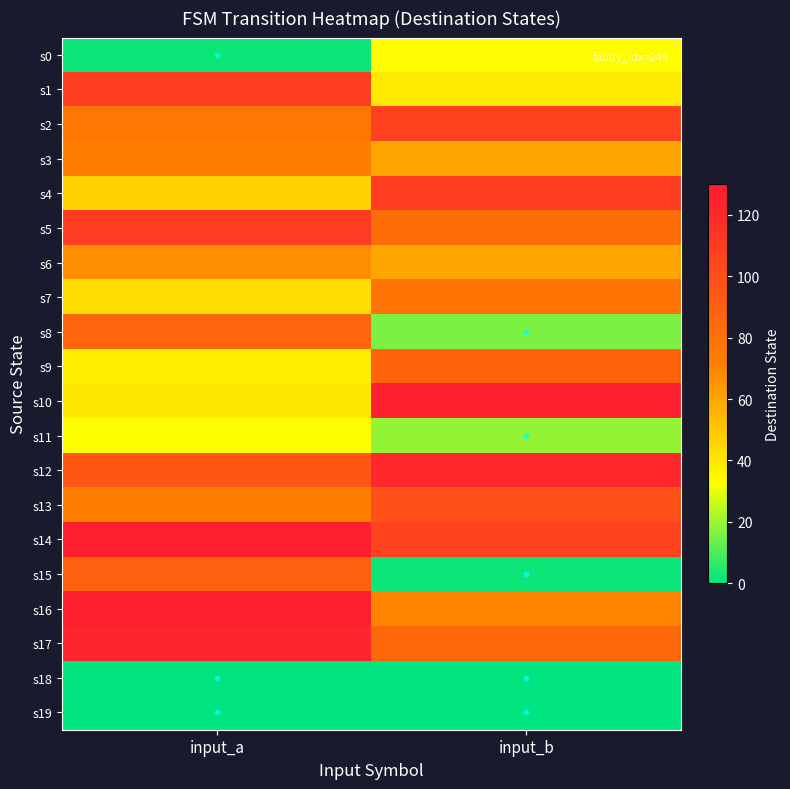

Which series has the widest spread of values?

s15